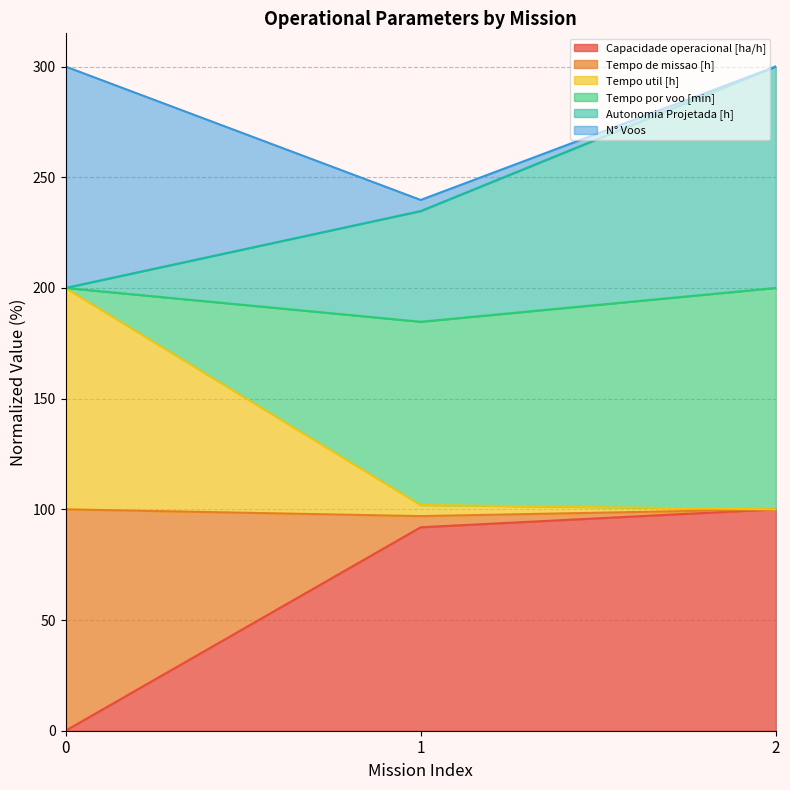

How many lines are shown in the chart?

6